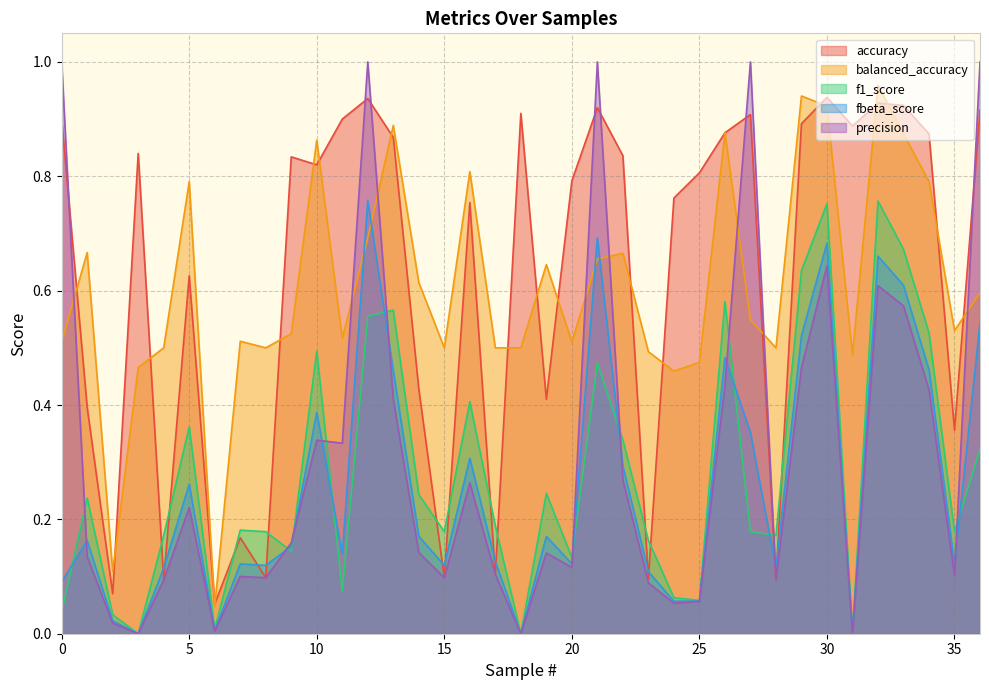

Is it true that balanced_accuracy equals 0.9 at 13?

True